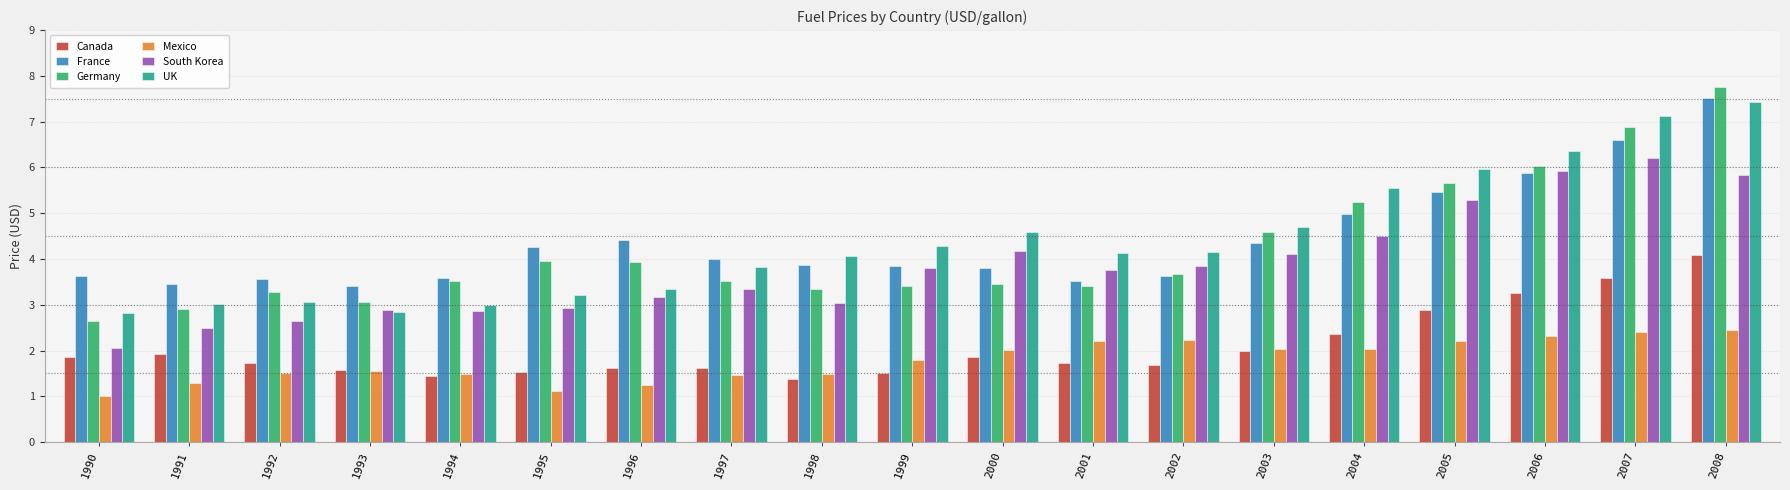

Which label corresponds to the smallest value in the chart?

1990